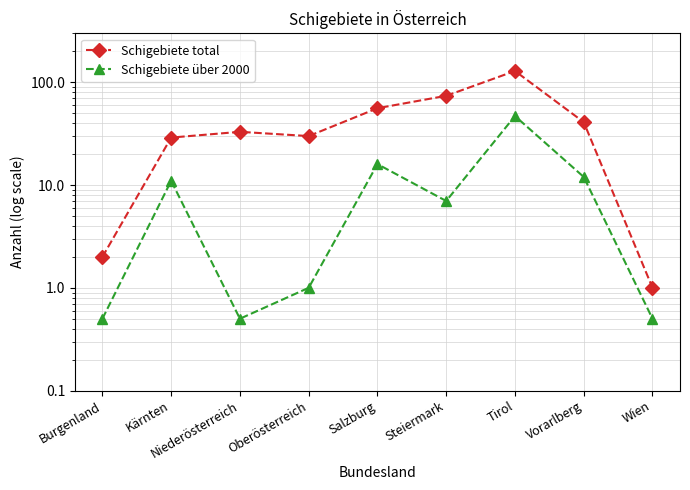

How many interior local valleys does the Schigebiete über 2000 series have?

2